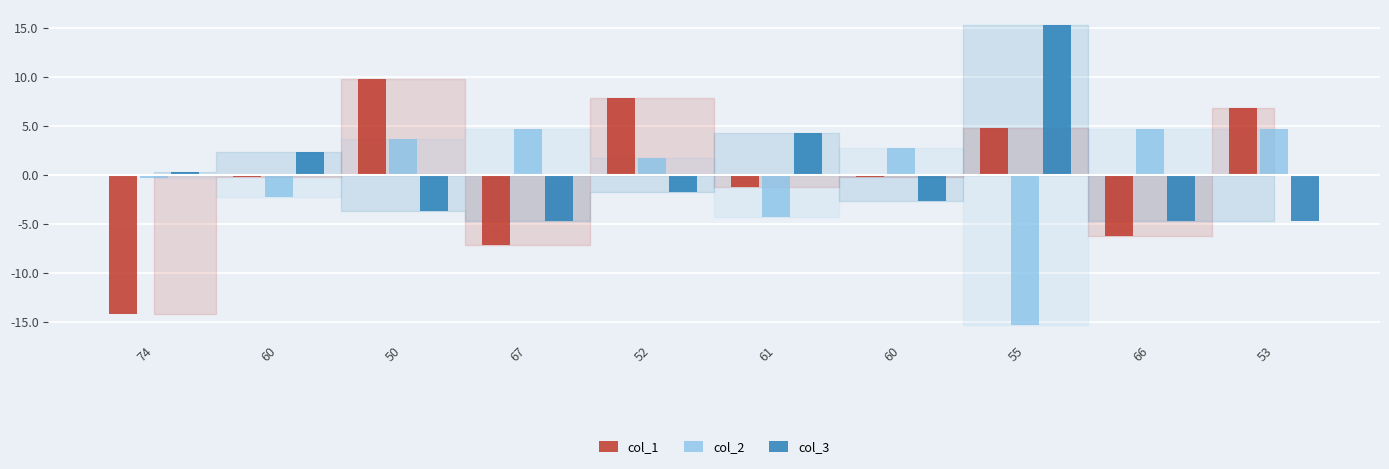

How many groups of bars are there?

10